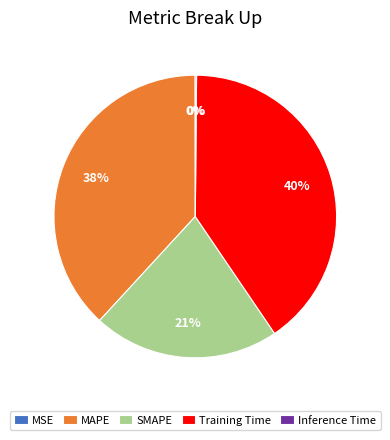

The MAPE slice represents 26% of the pie. True or false?

False